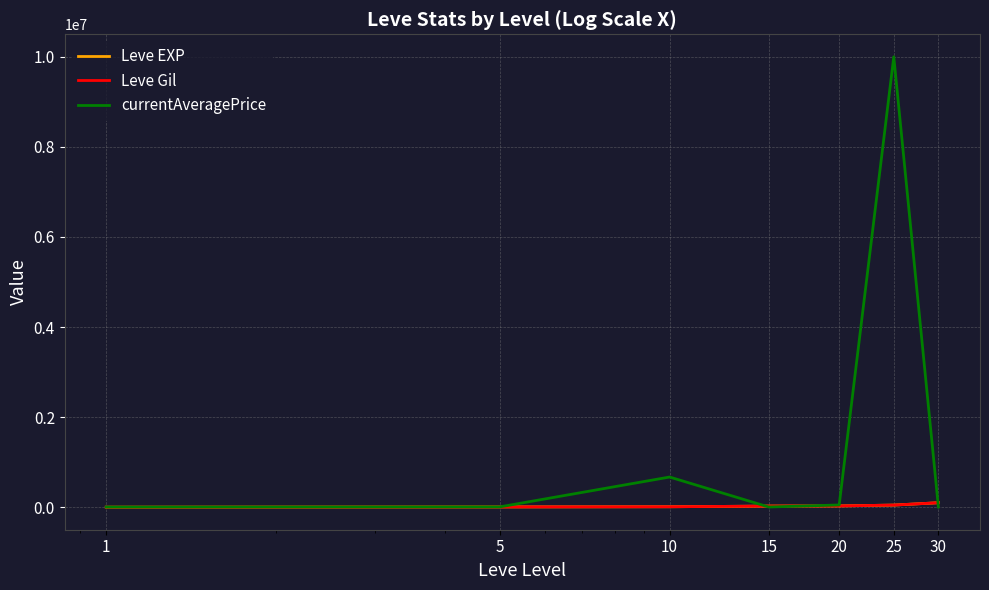

Which series has the widest spread of values?

currentAveragePrice